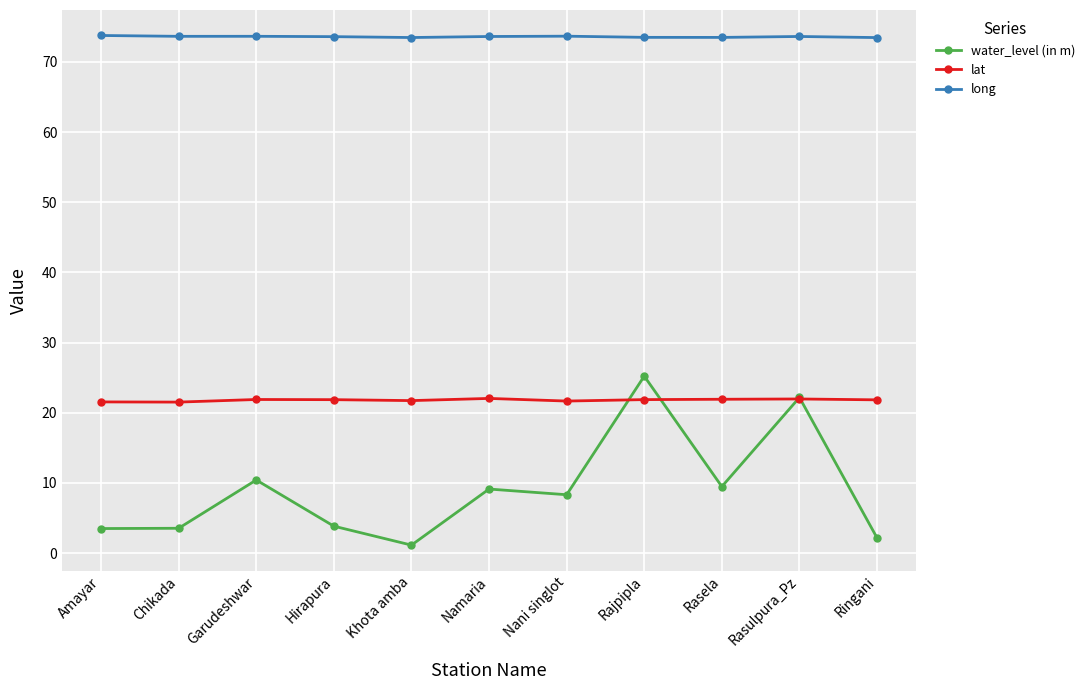

Does the chart display data point markers on the line(s)?

Yes